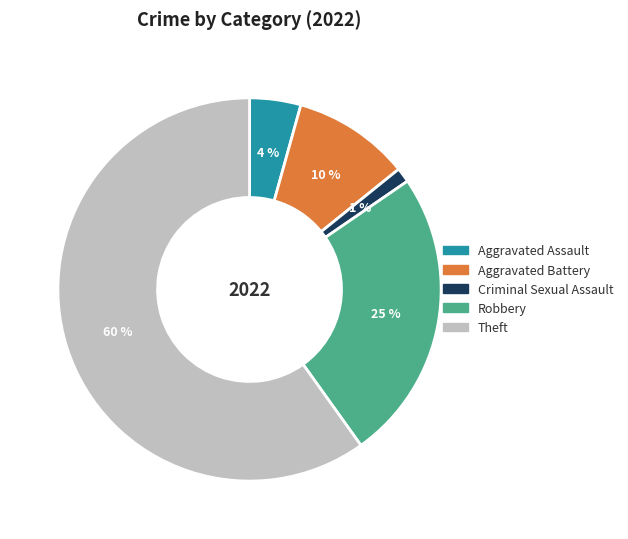

Does any single category account for the majority?

Yes